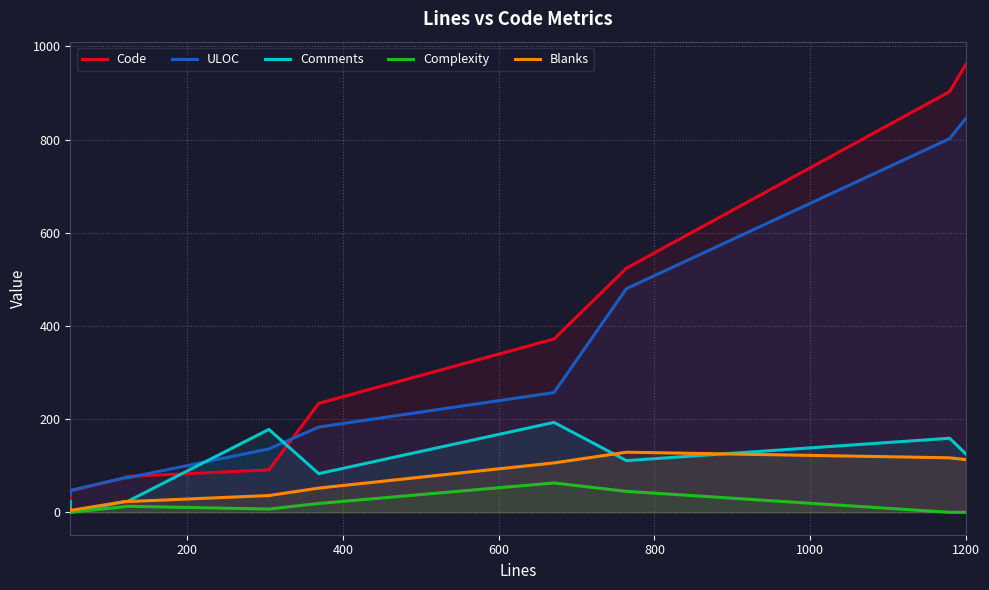

Which series has the widest spread of values?

Code